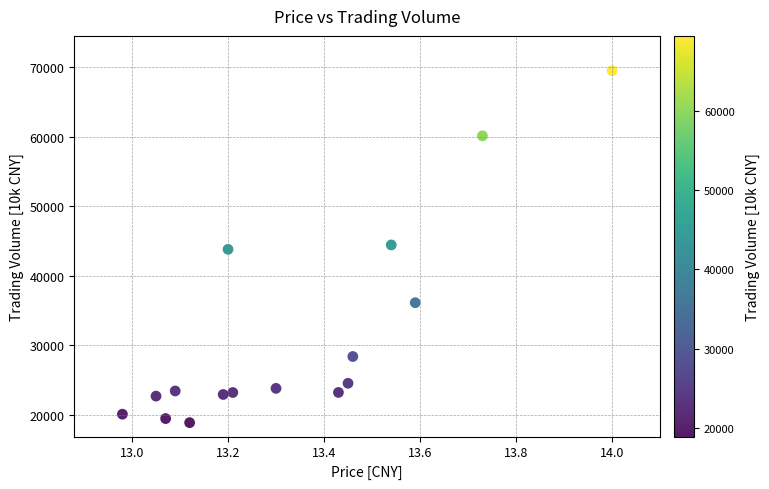

What is the range of Y values (max minus min)?

50589